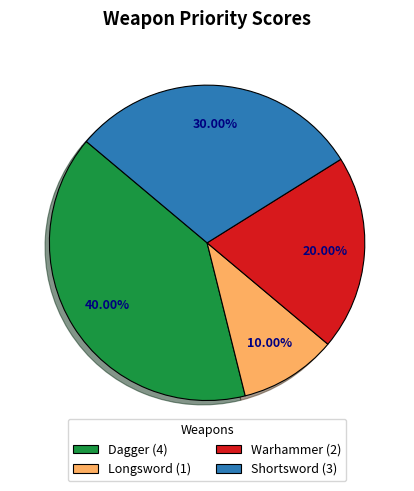

Which has a higher value, Shortsword or Warhammer?

Shortsword